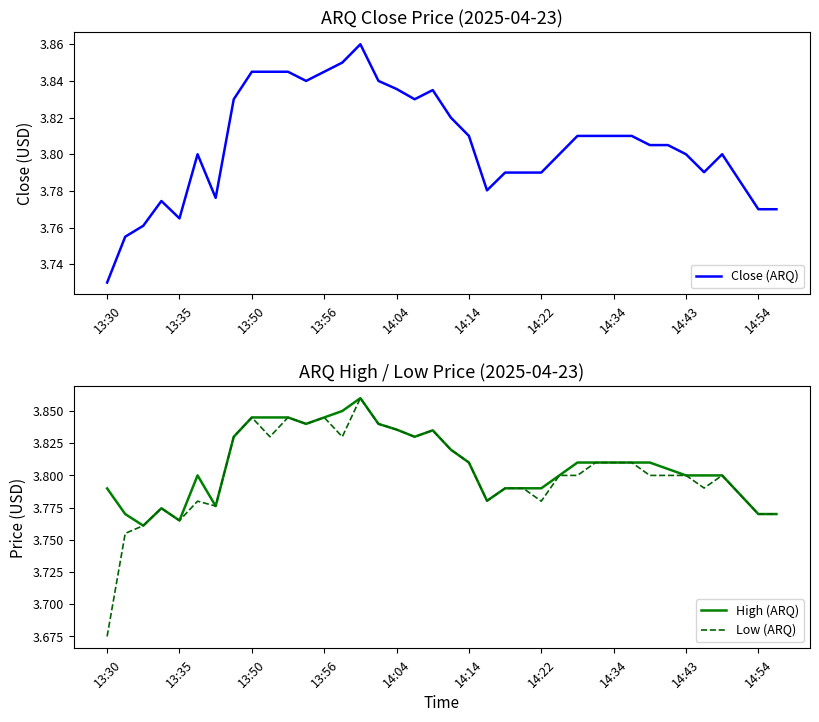

Reading left to right, transcribe all the data shown in this chart.

Close (ARQ): 3.7	3.8	3.8	3.8	3.8	3.8	3.8	3.8	3.8	3.8	3.8	3.8	3.8	3.8	3.9	3.8	3.8	3.8	3.8	3.8	3.8	3.8	3.8	3.8	3.8	3.8	3.8	3.8	3.8	3.8	3.8	3.8	3.8	3.8	3.8	3.8	3.8	3.8
High (ARQ): 3.8	3.8	3.8	3.8	3.8	3.8	3.8	3.8	3.8	3.8	3.8	3.8	3.8	3.8	3.9	3.8	3.8	3.8	3.8	3.8	3.8	3.8	3.8	3.8	3.8	3.8	3.8	3.8	3.8	3.8	3.8	3.8	3.8	3.8	3.8	3.8	3.8	3.8
Low (ARQ): 3.7	3.8	3.8	3.8	3.8	3.8	3.8	3.8	3.8	3.8	3.8	3.8	3.8	3.8	3.9	3.8	3.8	3.8	3.8	3.8	3.8	3.8	3.8	3.8	3.8	3.8	3.8	3.8	3.8	3.8	3.8	3.8	3.8	3.8	3.8	3.8	3.8	3.8